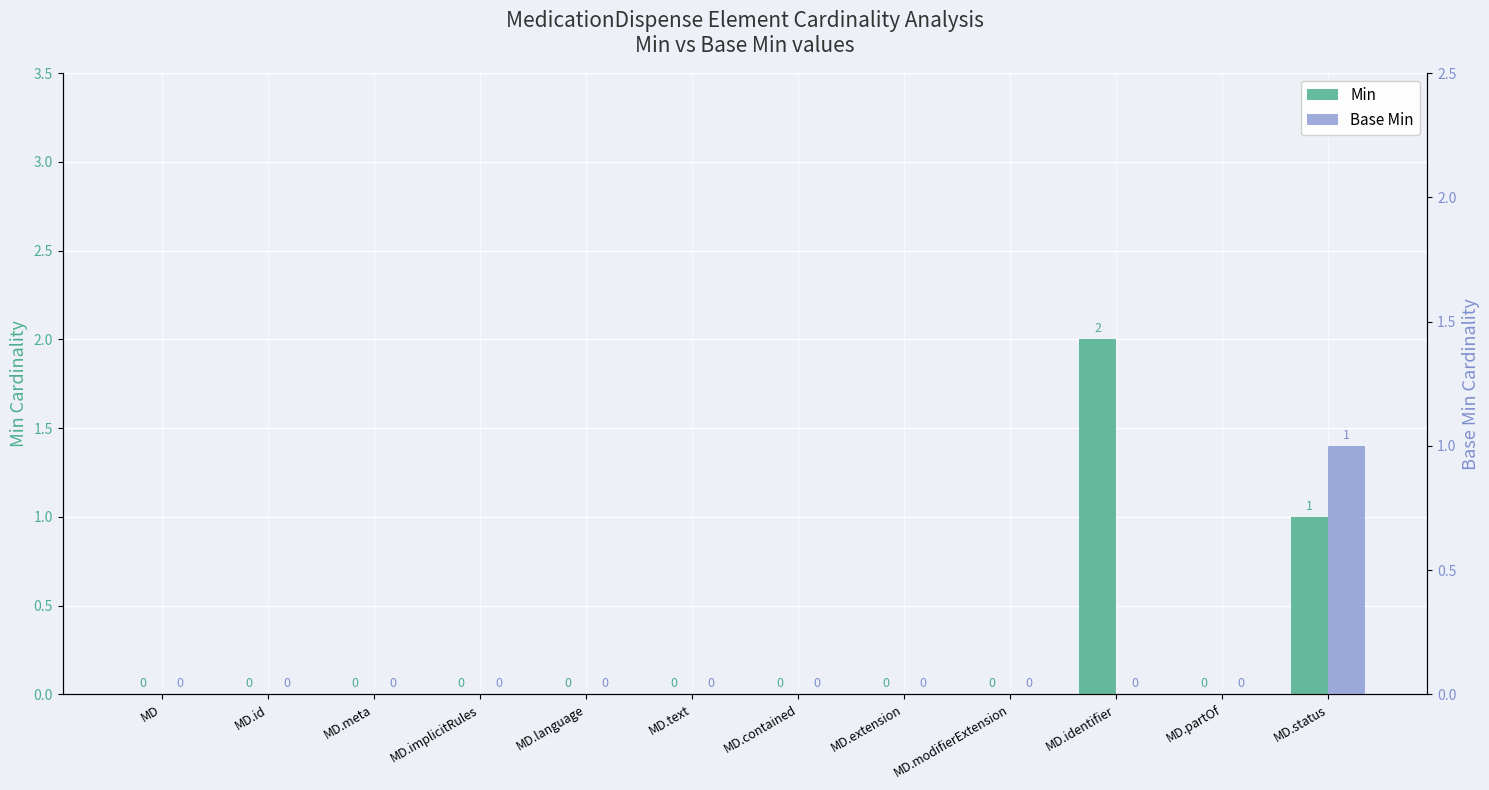

Which category has the lowest value in the Min series?

MD